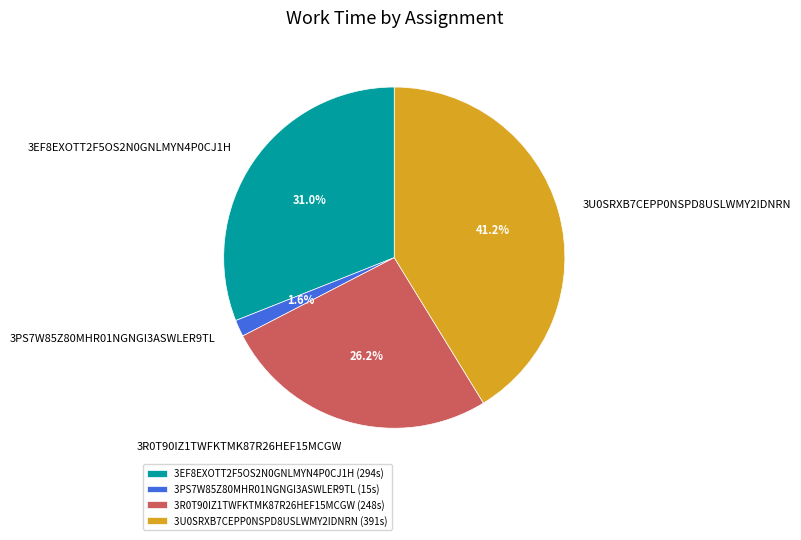

To the nearest percent, what is the combined percentage of 3U0SRXB7CEPP0NSPD8USLWMY2IDNRN and 3R0T90IZ1TWFKTMK87R26HEF15MCGW?

67%